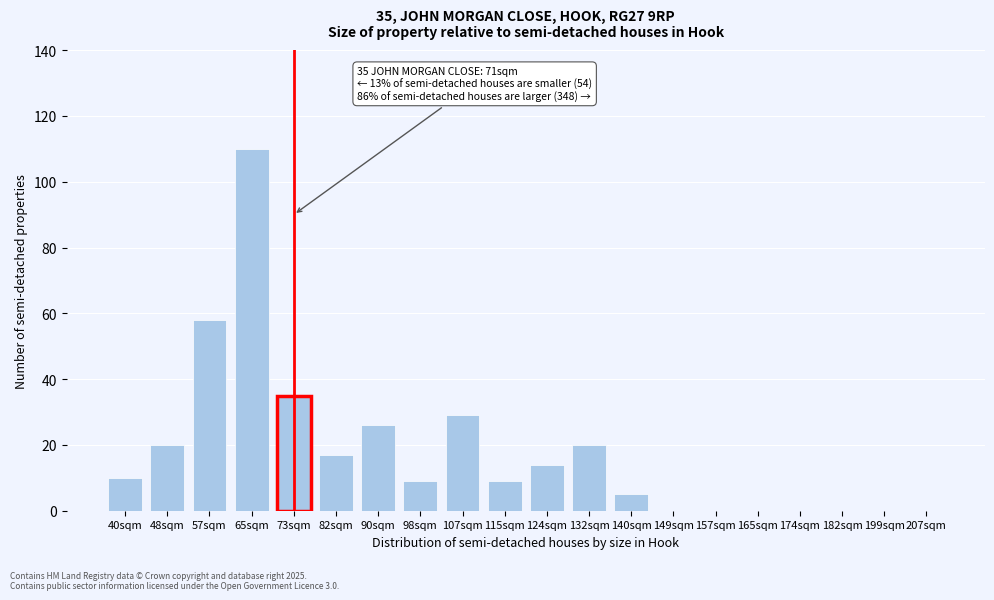

Reading left to right, what are all the values shown in this chart?

40sqm=10	48sqm=20	57sqm=58	65sqm=110	73sqm=35	82sqm=17	90sqm=26	98sqm=9	107sqm=29	115sqm=9	124sqm=14	132sqm=20	140sqm=5	149sqm=0	157sqm=0	165sqm=0	174sqm=0	182sqm=0	199sqm=0	207sqm=0